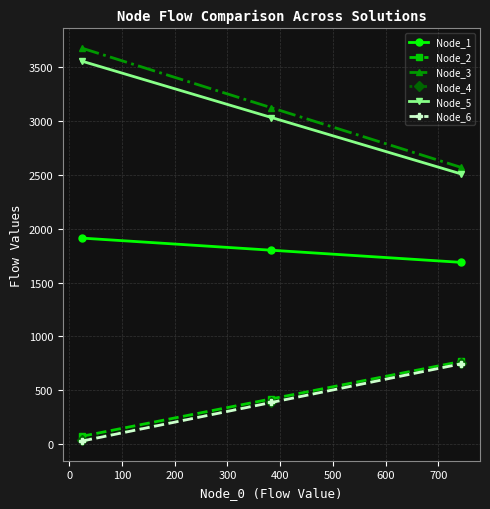

Which series has the largest range (max minus min)?

Node_3